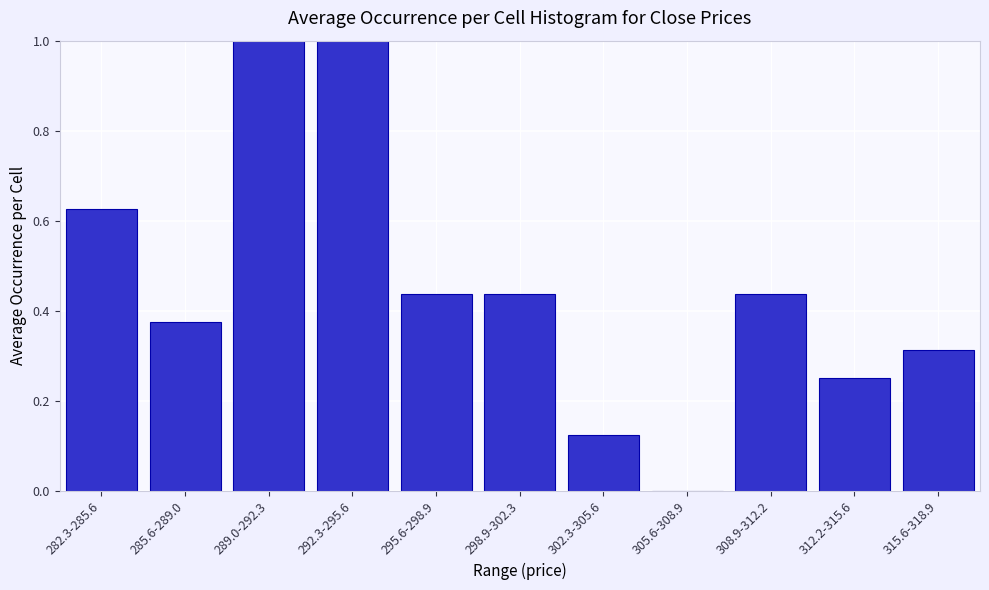

What is the change in value from 285.6-289.0 to 305.6-308.9?

-0.4